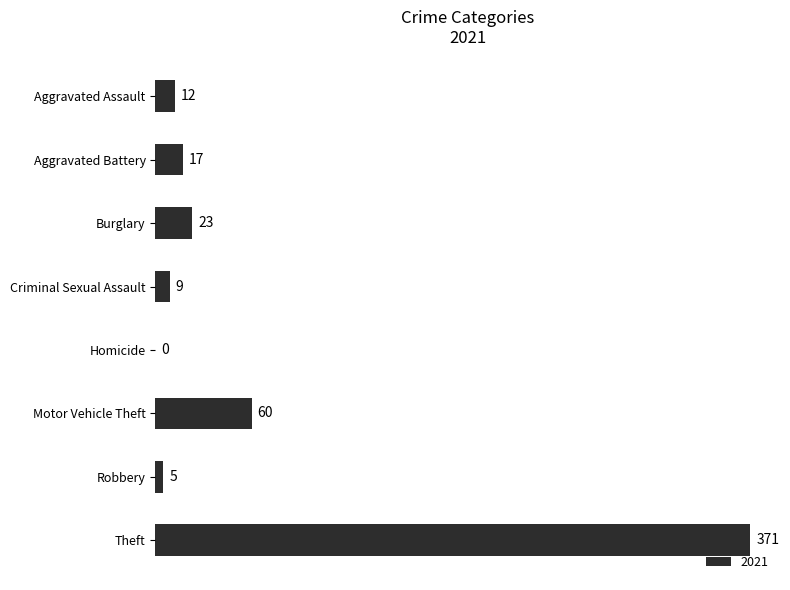

True or false: the data shows 12 at Aggravated Assault.

True